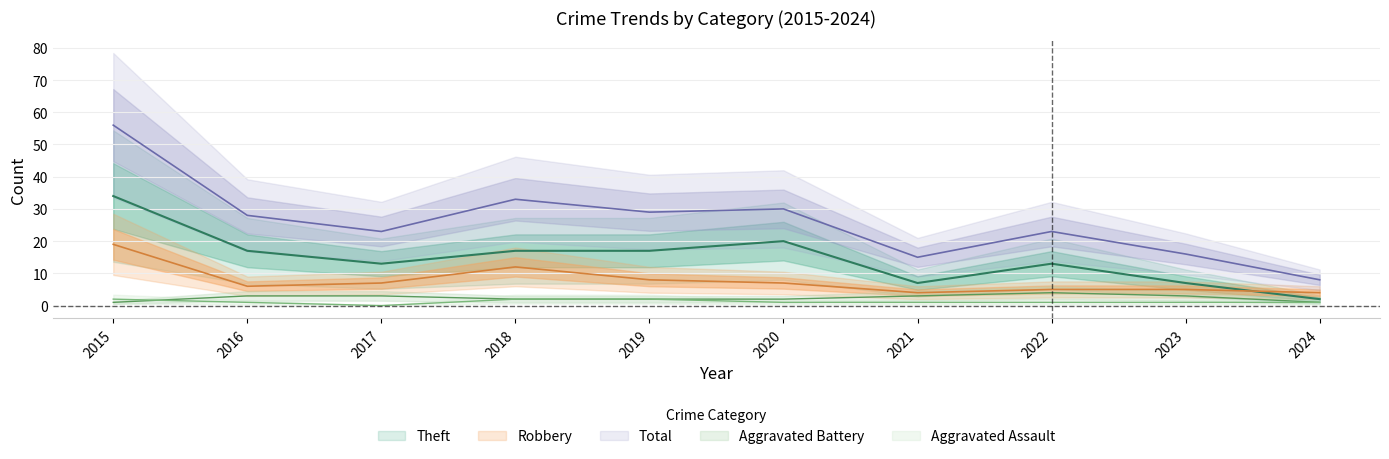

Which has a higher value, 2020 or 2018?

2018